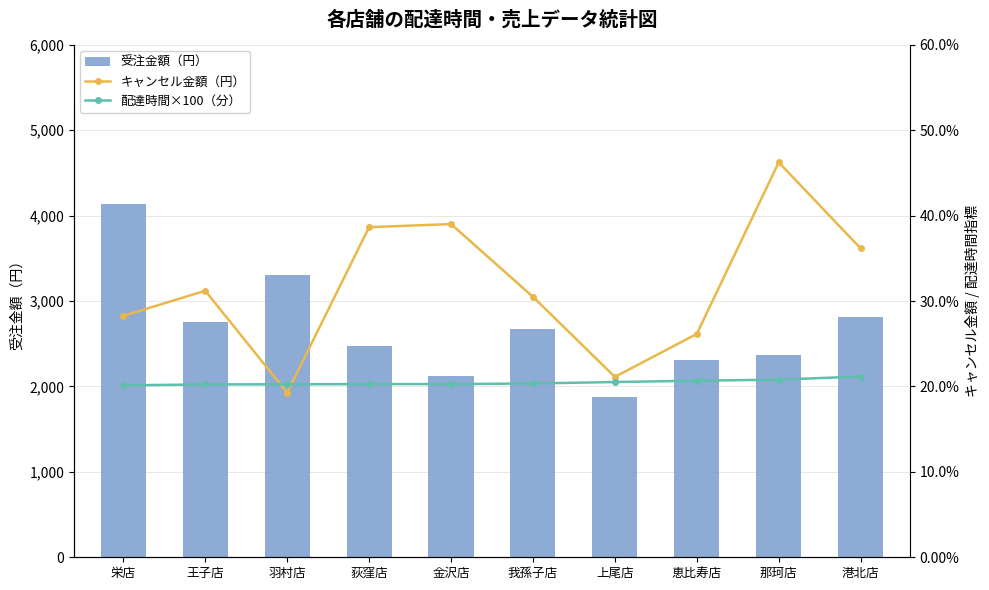

What is the total value across all series at 我孫子店?

7761.7